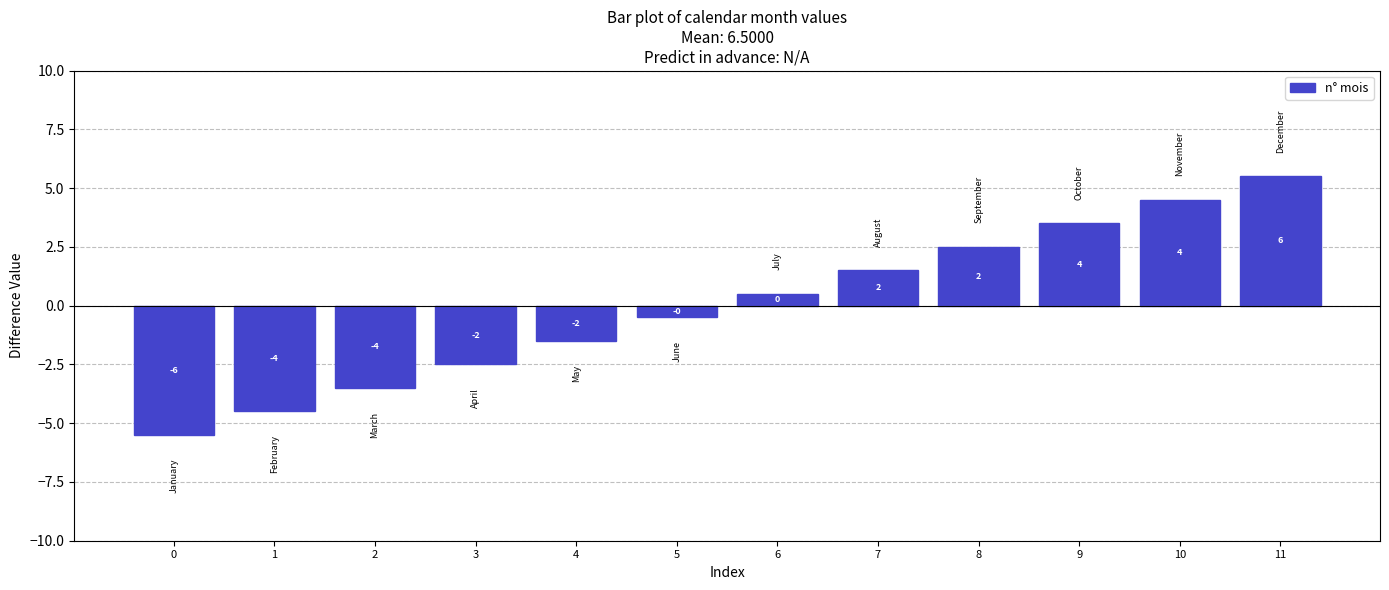

List the labels in order of value, largest first.

11, 10, 9, 8, 7, 6, 5, 4, 3, 2, 1, 0